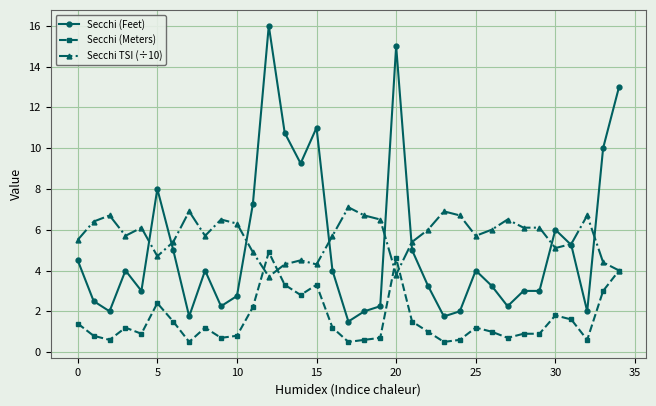

What is the lowest value of the Secchi TSI (÷10) series?

3.7